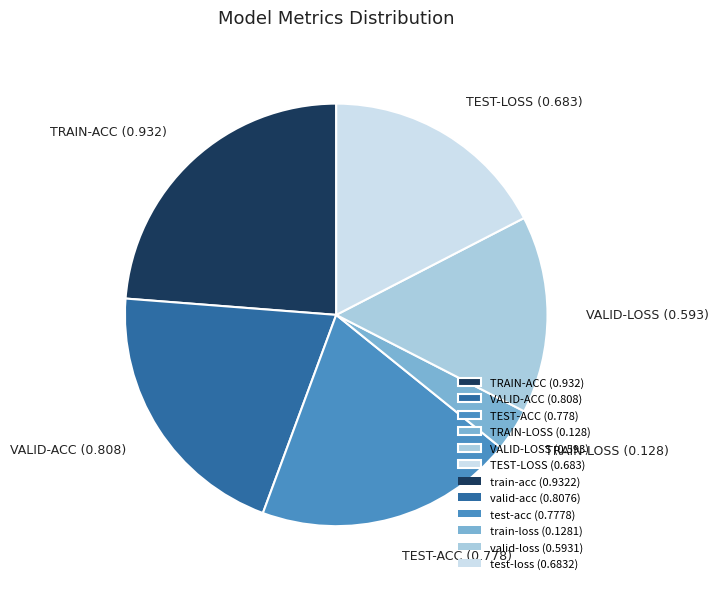

Which has a higher value, TRAIN-ACC (0.932) or TEST-ACC (0.778)?

TRAIN-ACC (0.932)